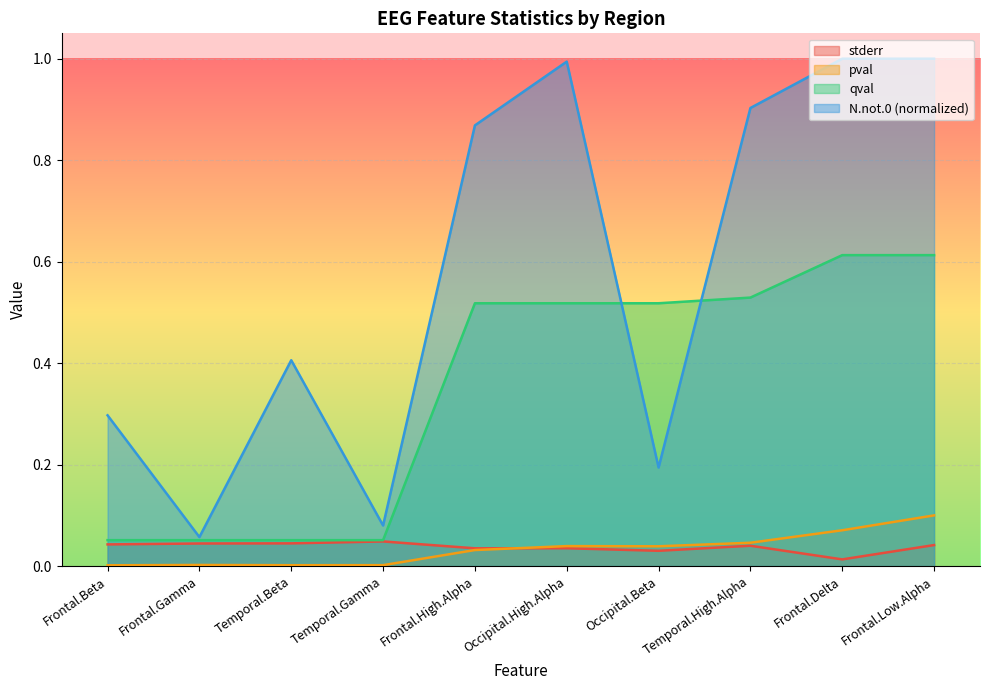

Is the value of N.not.0 at Frontal.Beta greater than the value of qval at Temporal.Gamma?

Yes